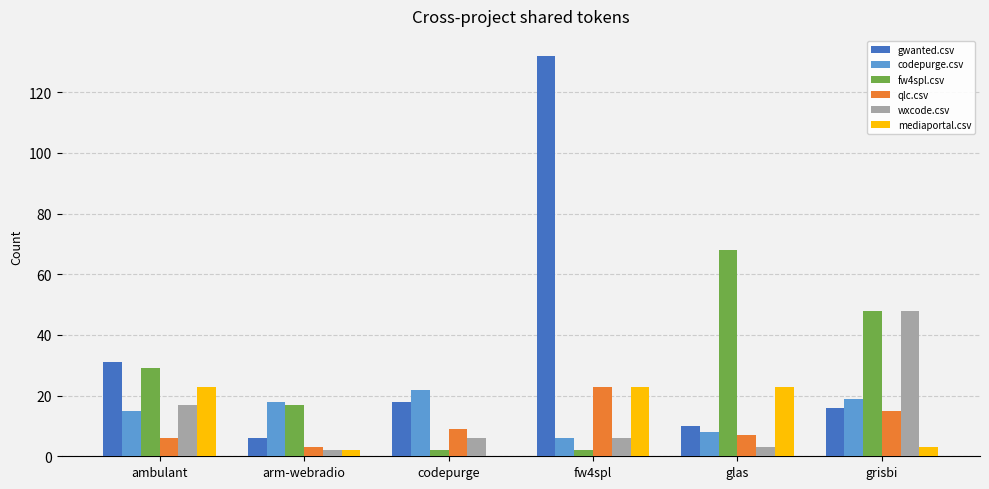

At which category is the sum across all series the highest?

fw4spl